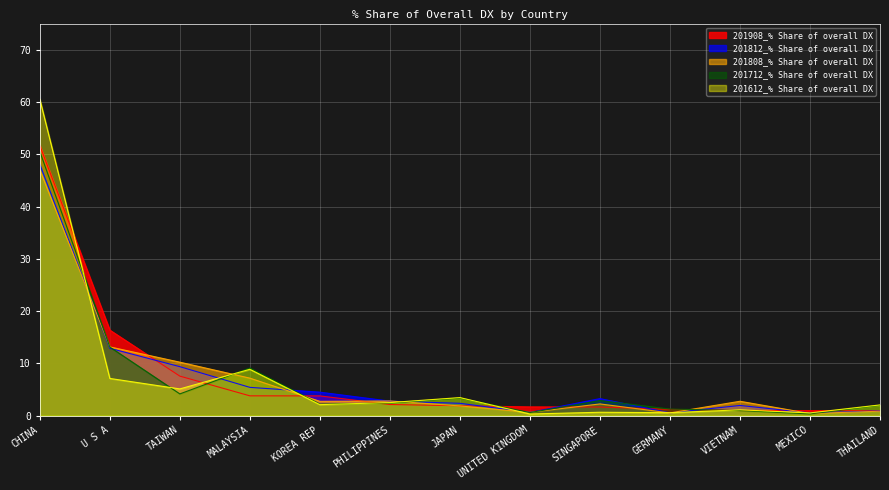

List the series in order of their peak value, highest first.

201612_% Share of overall DX, 201908_% Share of overall DX, 201712_% Share of overall DX, 201812_% Share of overall DX, 201808_% Share of overall DX